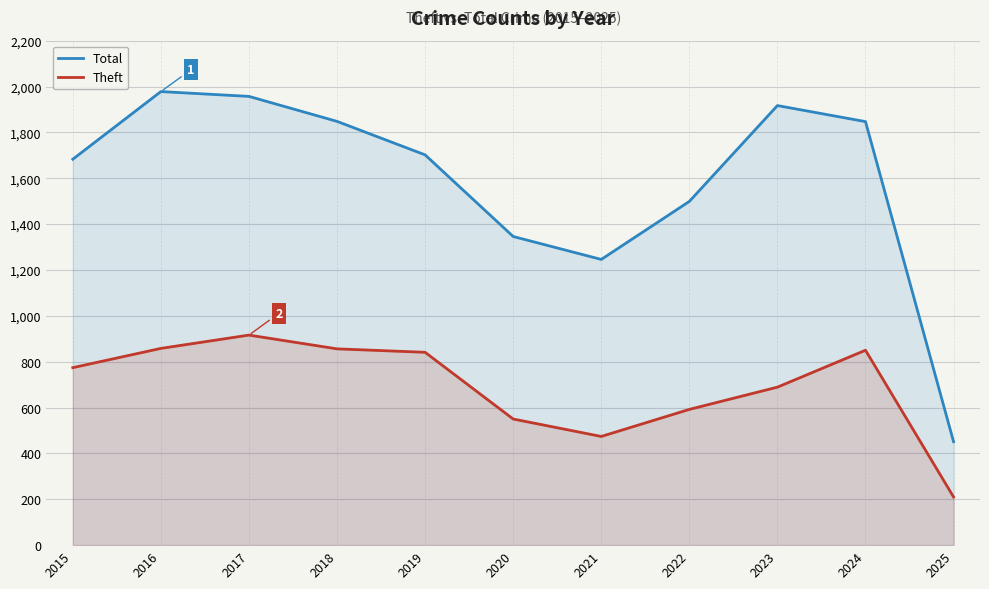

What is the value of the Total point at the 8th from the left?

1499